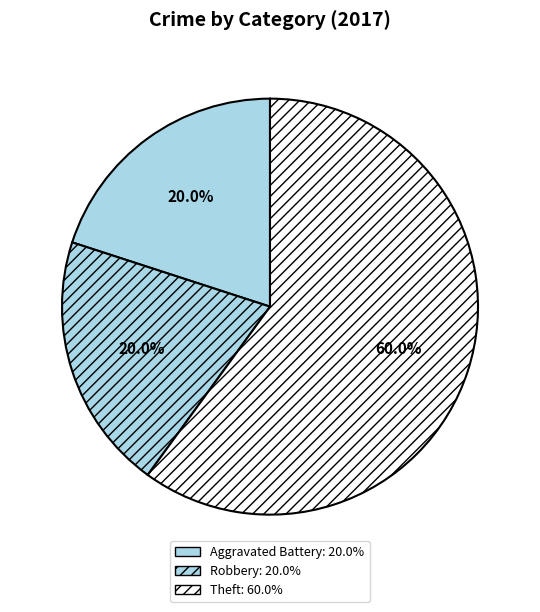

To the nearest percent, what is the combined percentage of Robbery and Theft?

80%